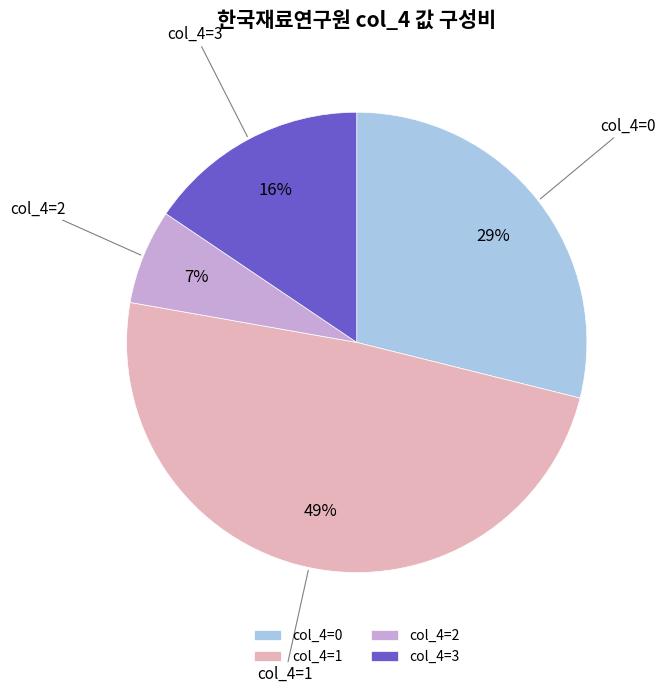

Which slice is the largest?

col_4=1